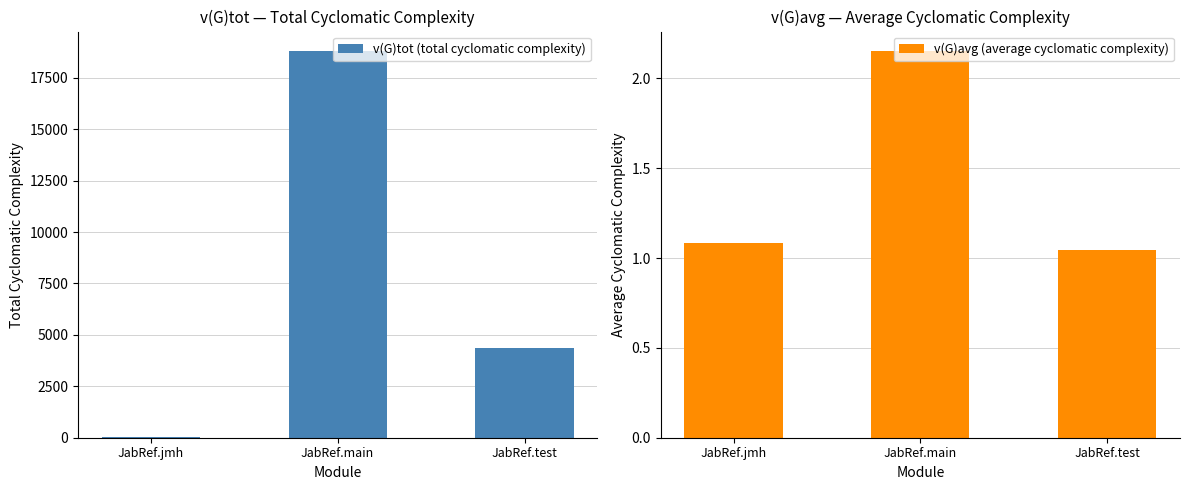

What is the maximum value shown in the chart?

18807.0